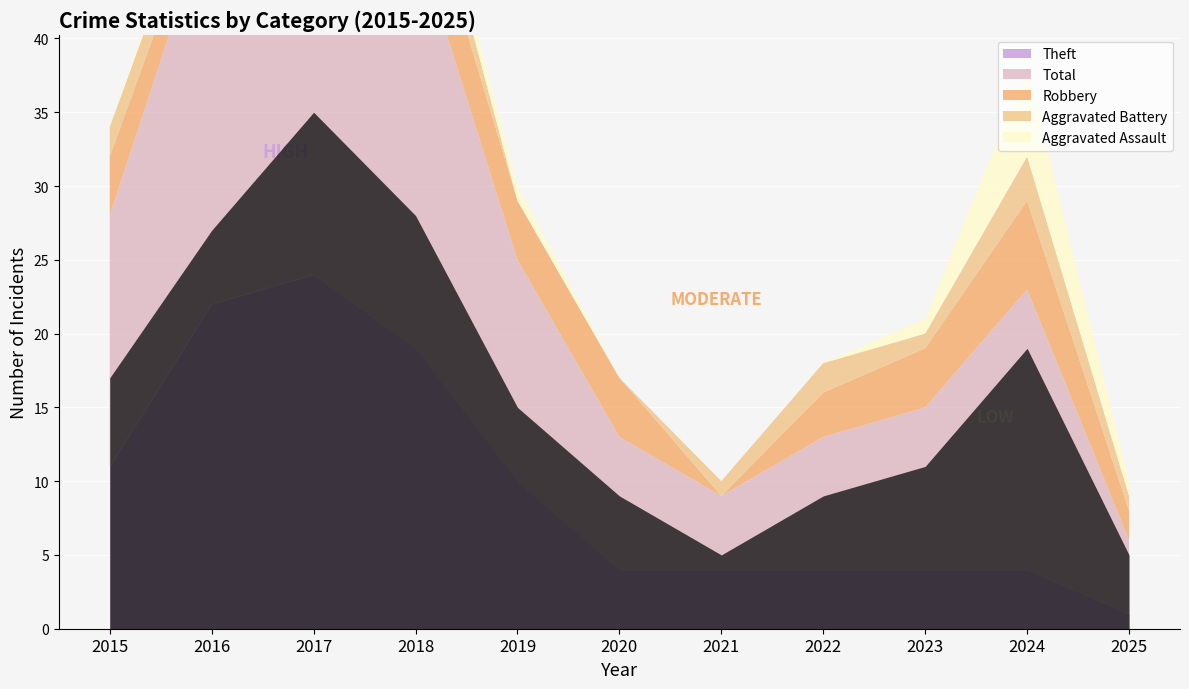

Where is the first local maximum for Total?

2017